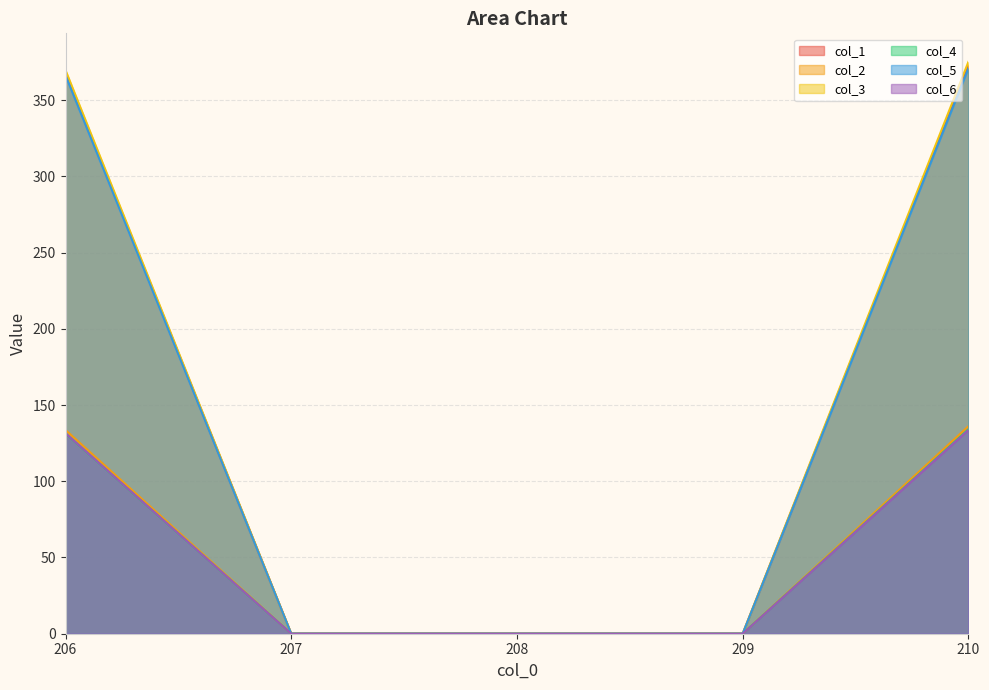

What is the average value of the col_1 series?

148.2